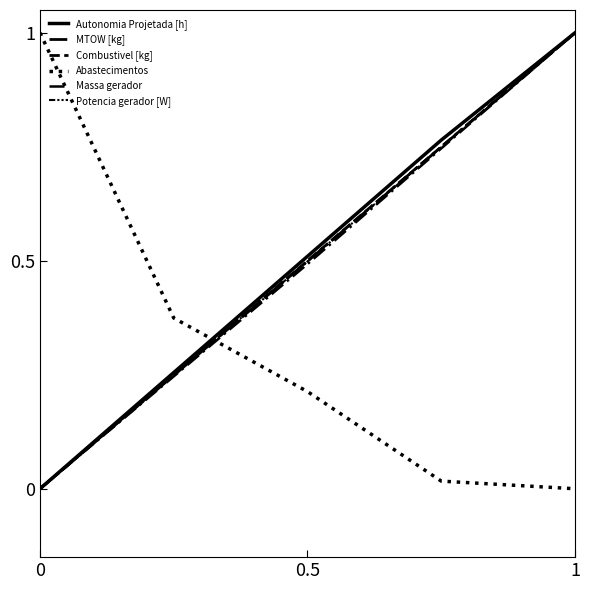

What is the difference between the maximum and second lowest values in the MTOW [kg] series?

0.8